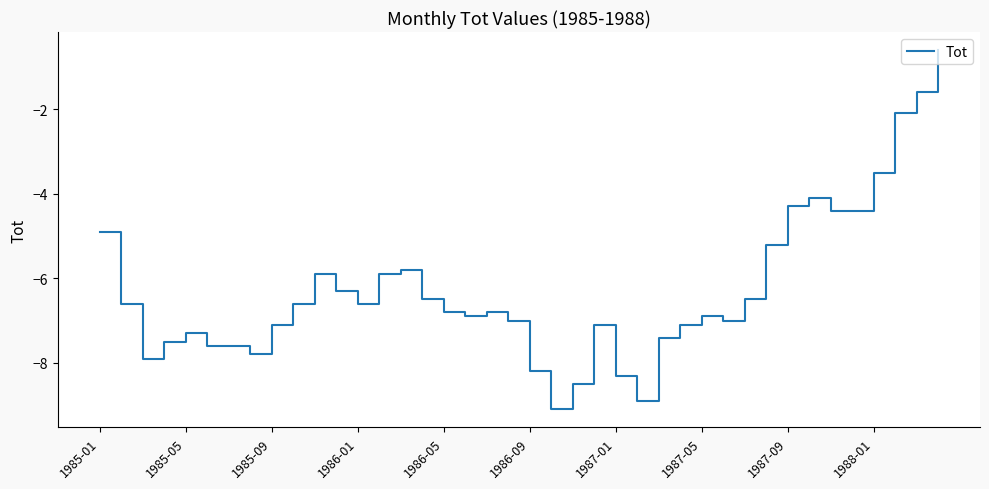

Reading left to right, what are all the values shown in this chart?

-4.9	-6.6	-7.9	-7.5	-7.3	-7.6	-7.6	-7.8	-7.1	-6.6	-5.9	-6.3	-6.6	-5.9	-5.8	-6.5	-6.8	-6.9	-6.8	-7.0	-8.2	-9.1	-8.5	-7.1	-8.3	-8.9	-7.4	-7.1	-6.9	-7.0	-6.5	-5.2	-4.3	-4.1	-4.4	-4.4	-3.5	-2.1	-1.6	-0.6